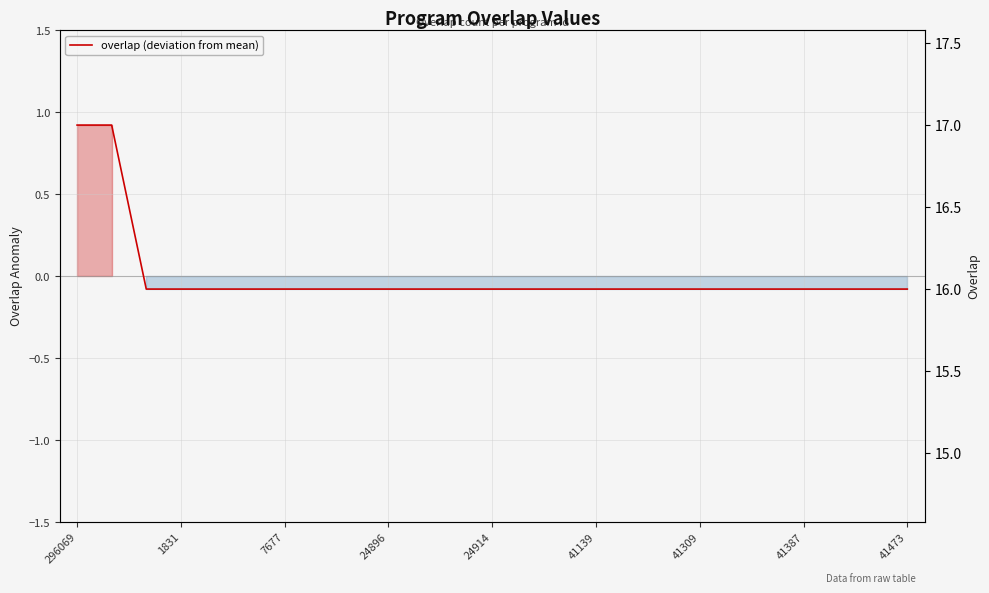

Count the number of values greater than 0.

2